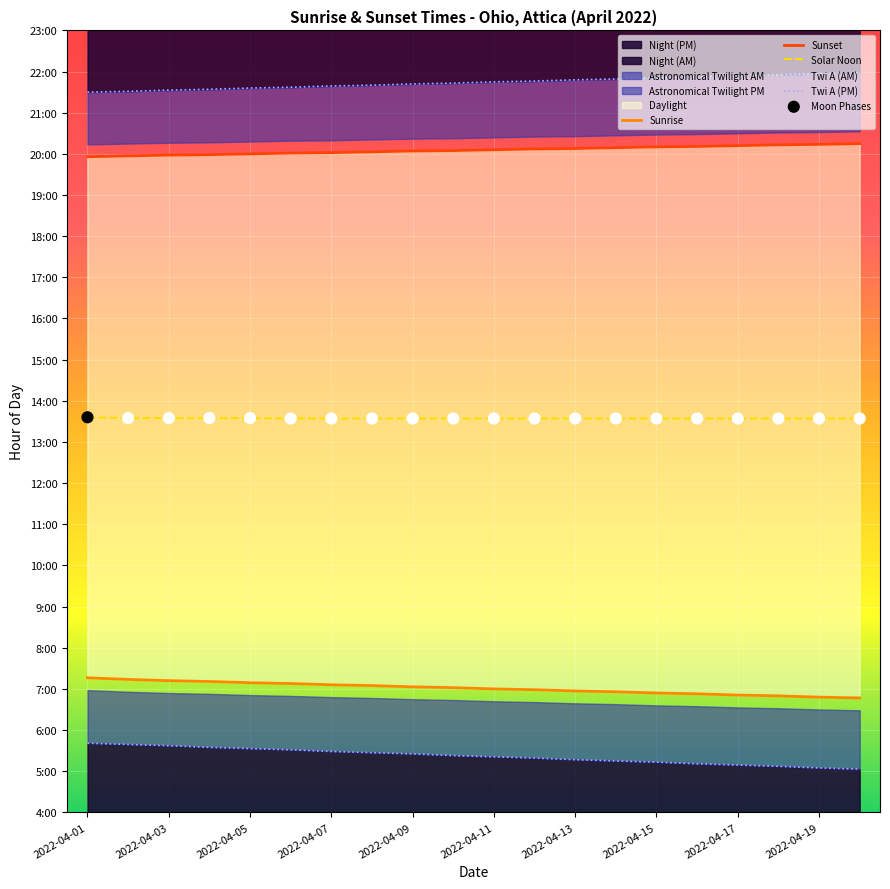

At how many categories does at least one series exceed 15?

20